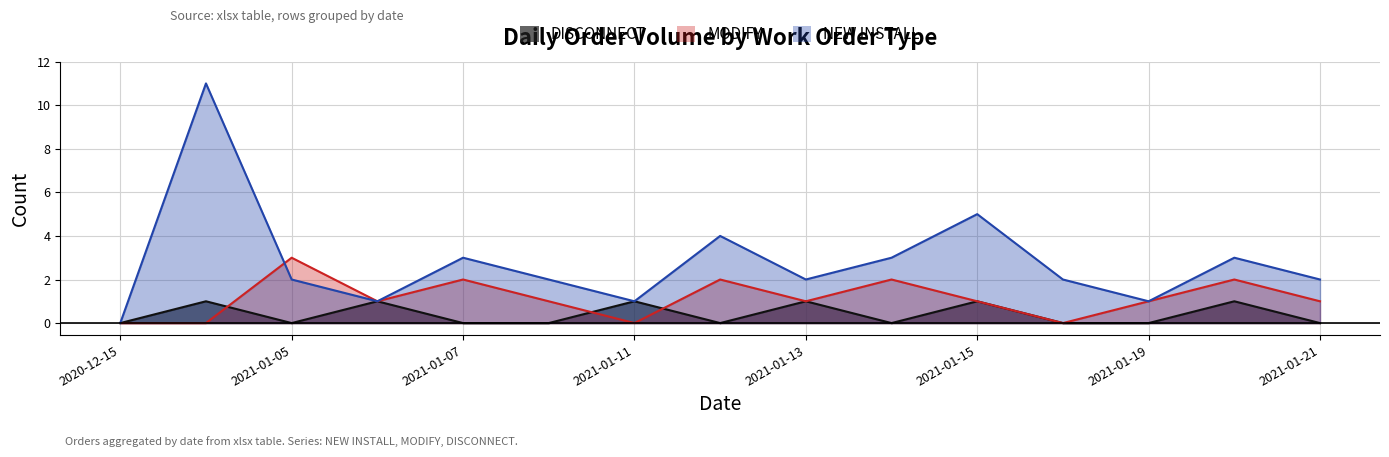

Between 2021-01-20 and 2021-01-19, which is larger?

2021-01-20